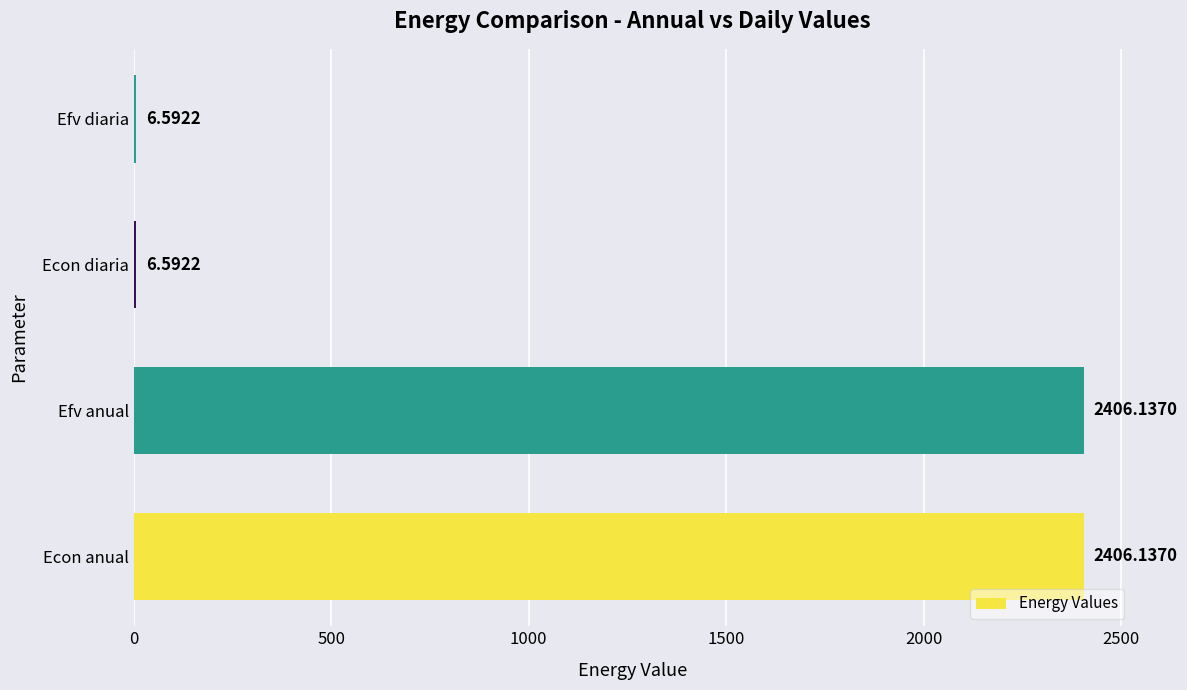

Approximately how many times larger is the value at Efv diaria compared to Econ diaria?

1.0